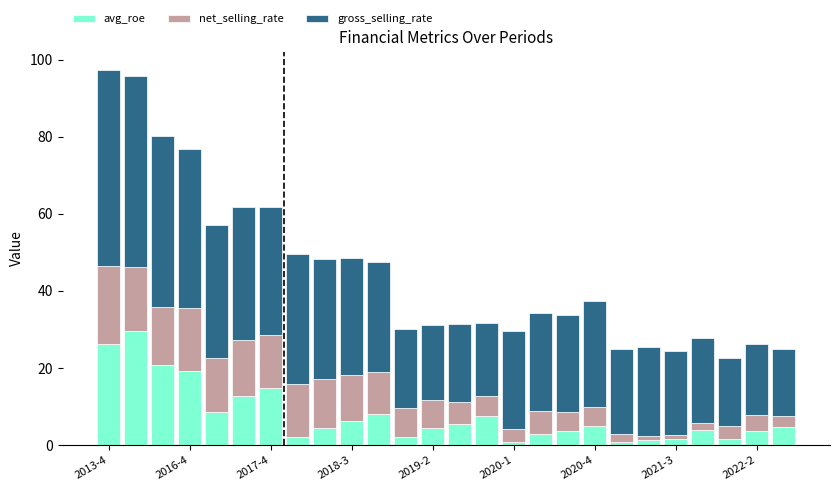

What are all the series names shown in the legend?

avg_roe, net_selling_rate, gross_selling_rate